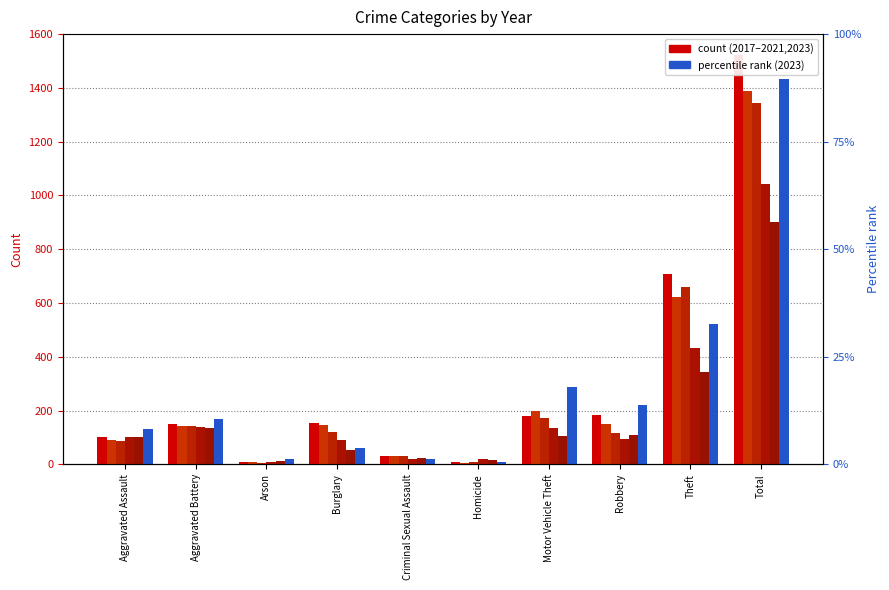

Rank the series at Criminal Sexual Assault from lowest to highest value.

2020, 2023, 2021, 2018, 2019, 2017